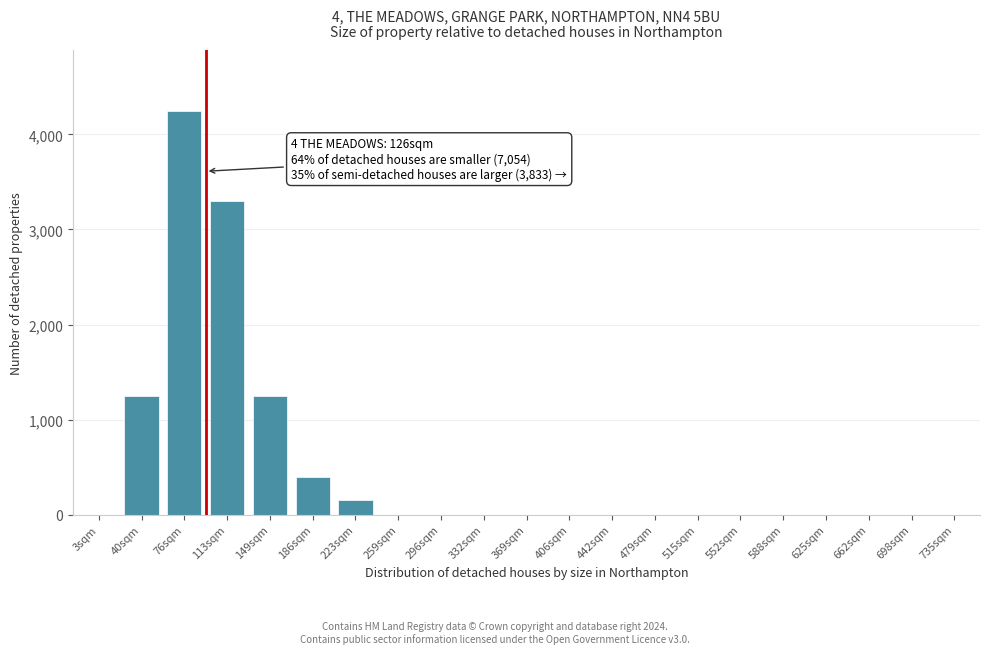

Reading left to right, what are all the values shown in this chart?

3sqm=0	40sqm=1250	76sqm=4250	113sqm=3300	149sqm=1250	186sqm=400	223sqm=150	259sqm=0	296sqm=0	332sqm=0	369sqm=0	406sqm=0	442sqm=0	479sqm=0	515sqm=0	552sqm=0	588sqm=0	625sqm=0	662sqm=0	698sqm=0	735sqm=0